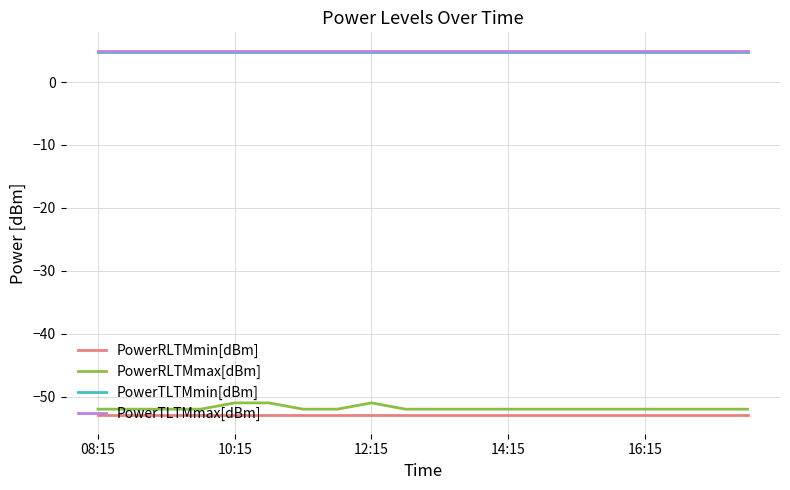

What is the maximum value for PowerTLTMmax[dBm]?

5.0